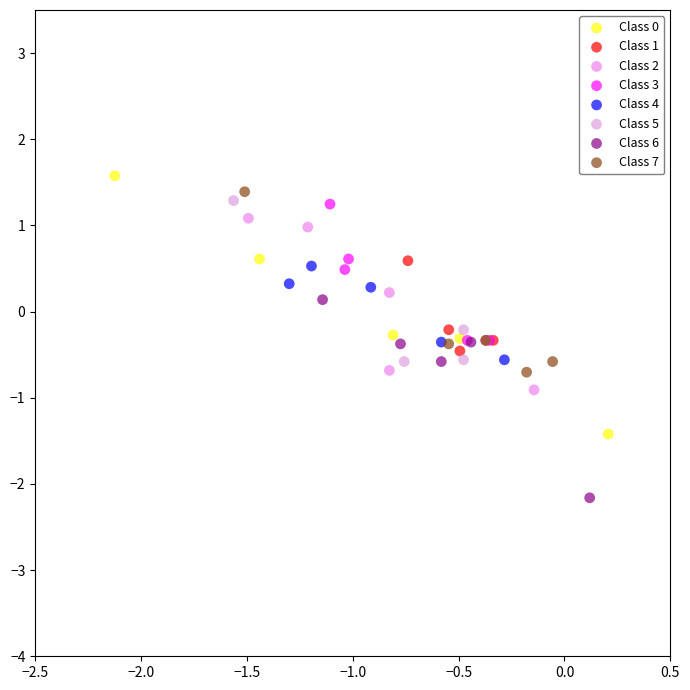

Which series contains the highest Y value?

Class 0